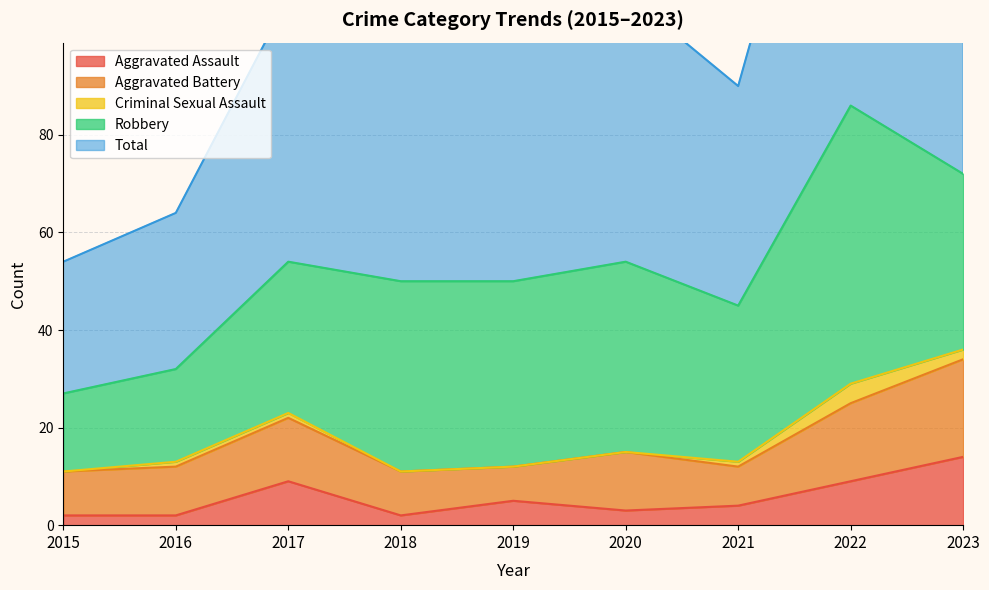

True or false: Criminal Sexual Assault and Aggravated Assault cross at least once.

False